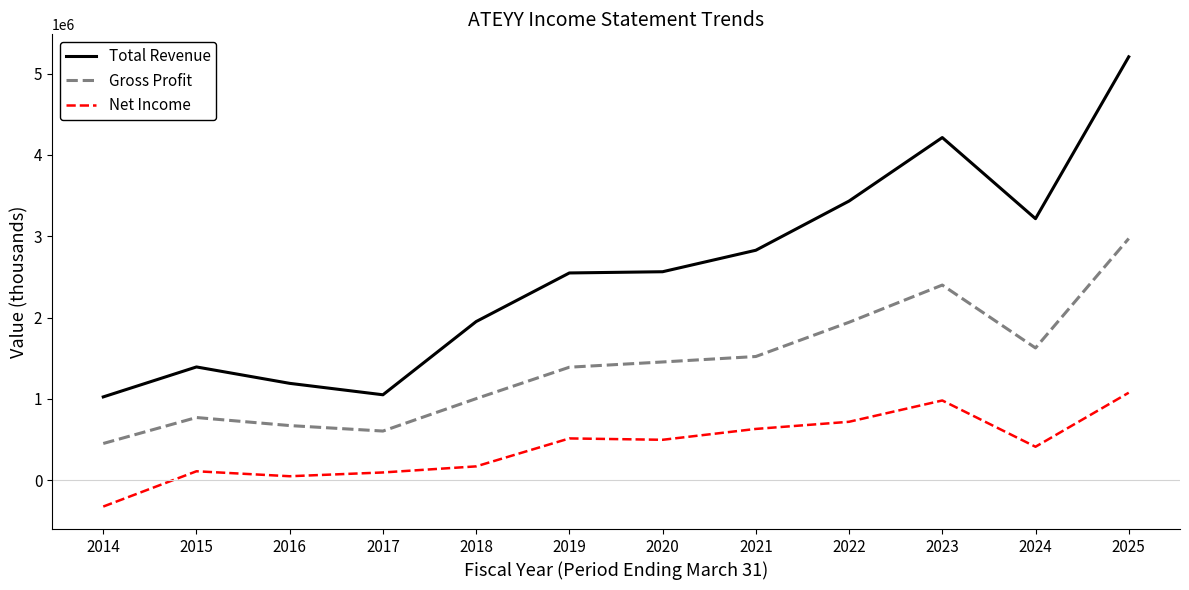

Rank the series at 2025 from lowest to highest value.

Net Income, Gross Profit, Total Revenue